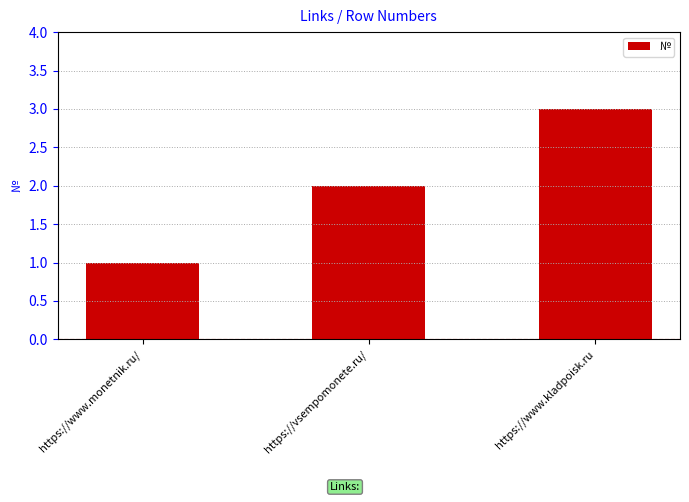

The value at https://vsempomonete.ru/ is 2. True or false?

True